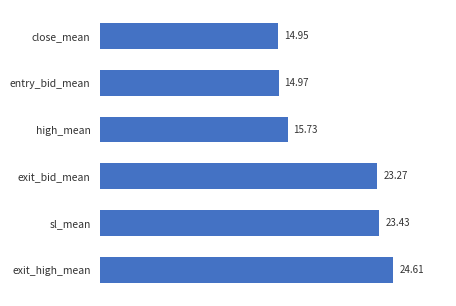

What is the change in value from exit_bid_mean to entry_bid_mean?

-8.3